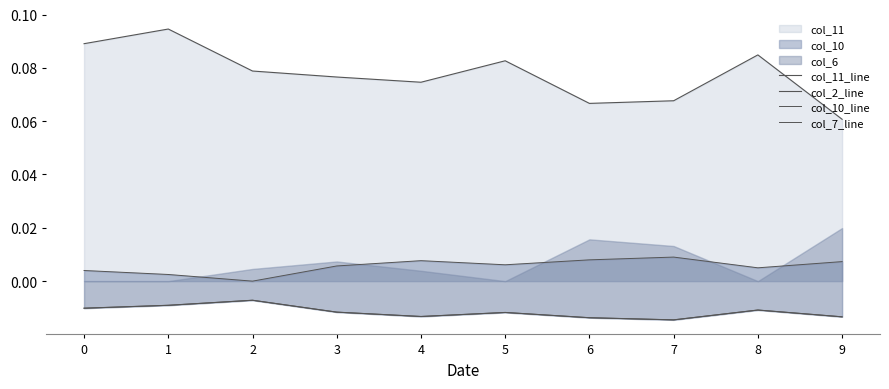

True or false: col_10_line and col_7_line intersect in this chart.

False